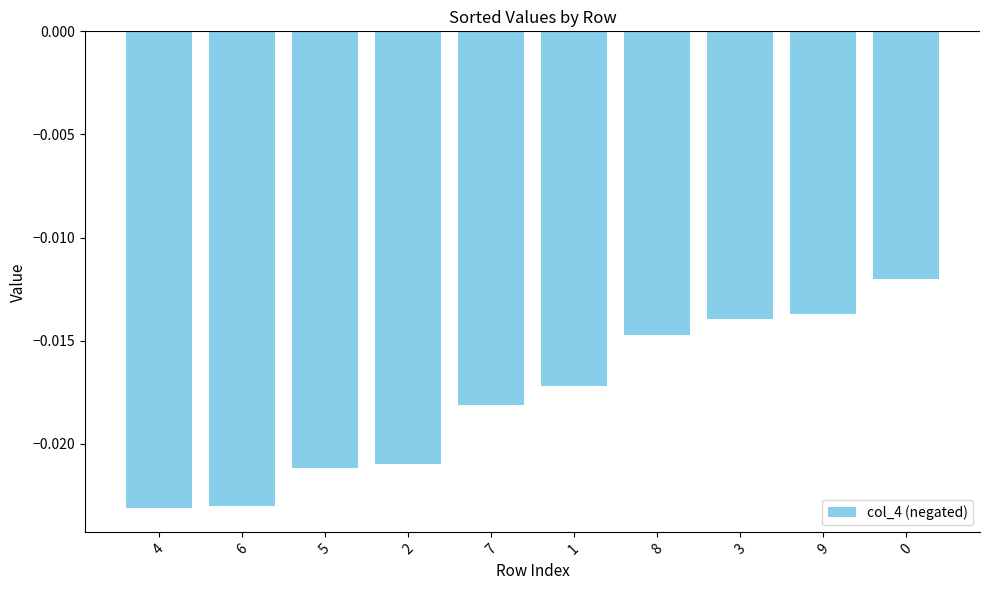

Which has a higher value, 4 or 3?

3